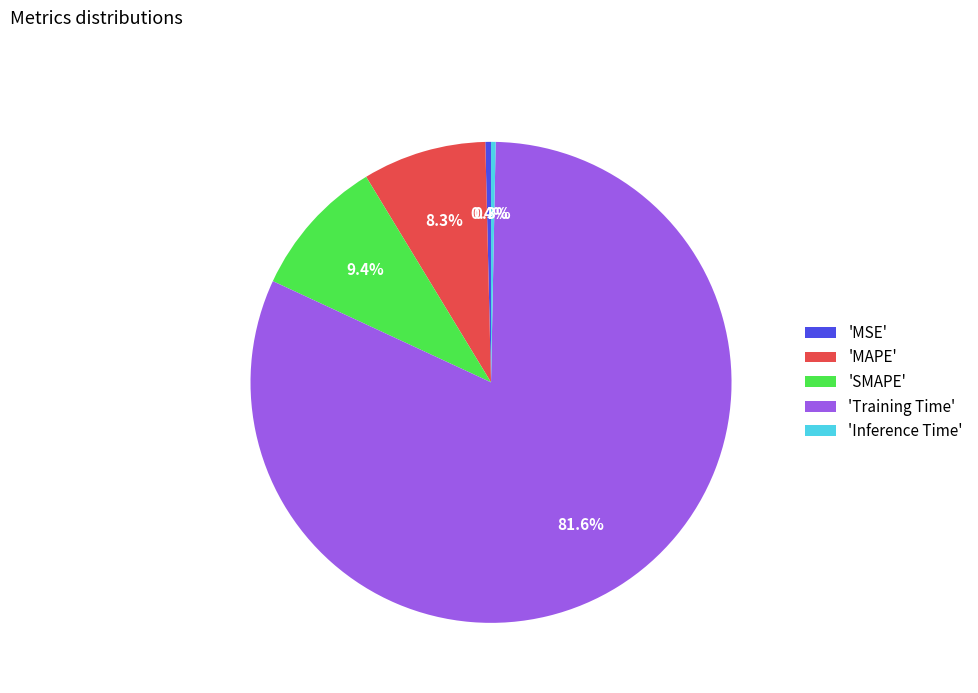

What is the total percentage of 'MAPE' and 'Training Time'?

89.9%